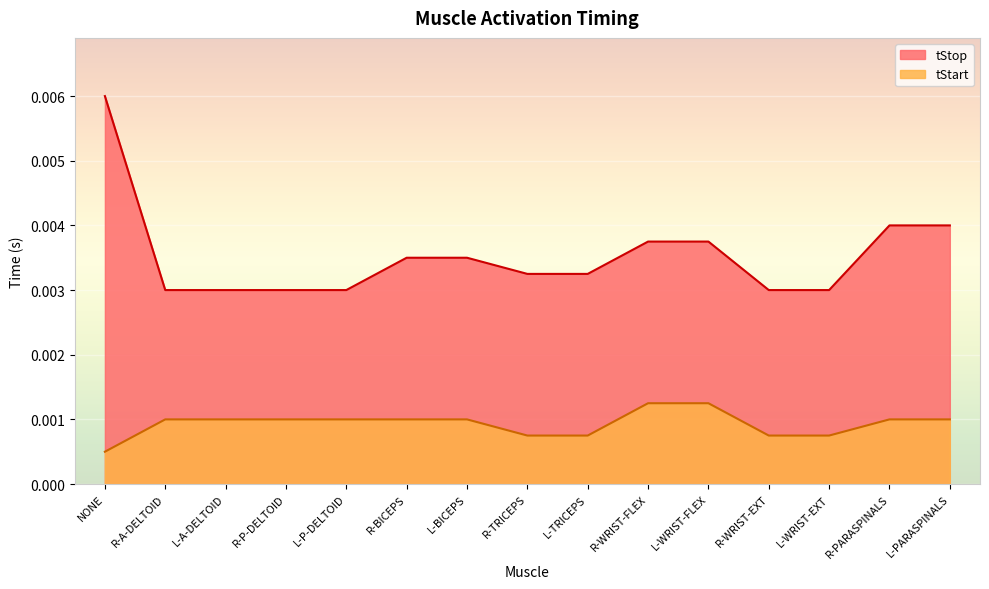

True or false: tStart and tStop intersect in this chart.

False